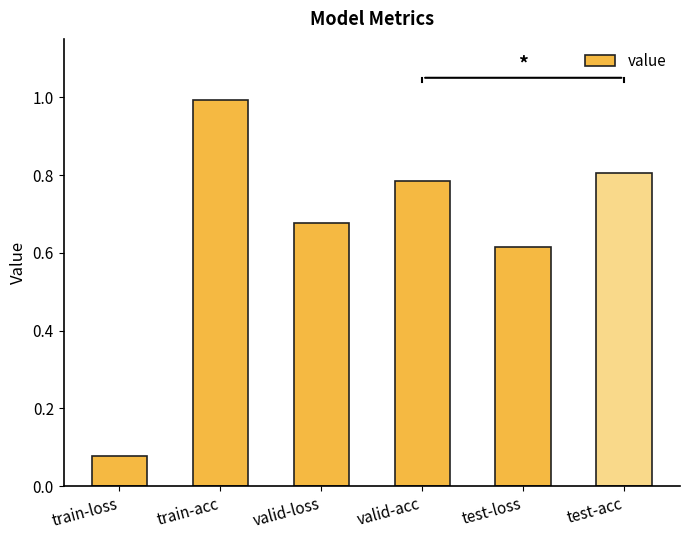

At which category does the chart reach its minimum across all series?

train-loss